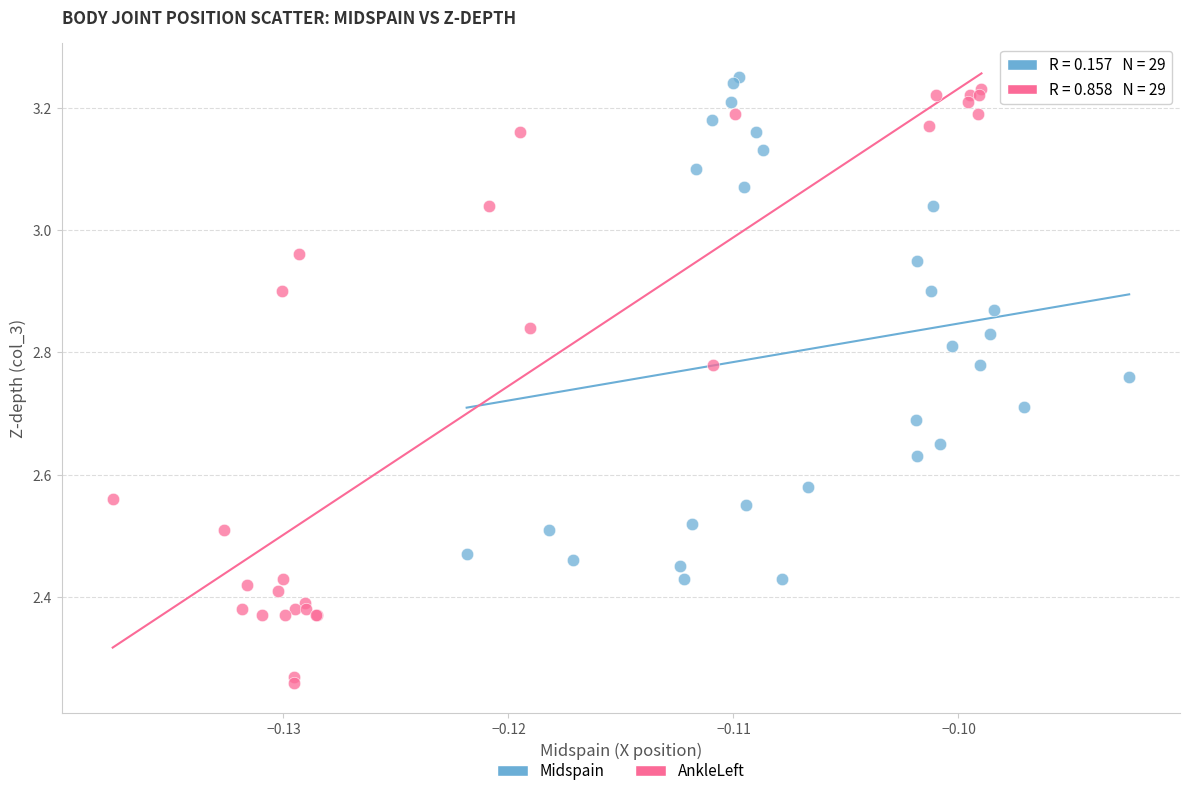

Which series has the widest spread of Y values?

AnkleLeft